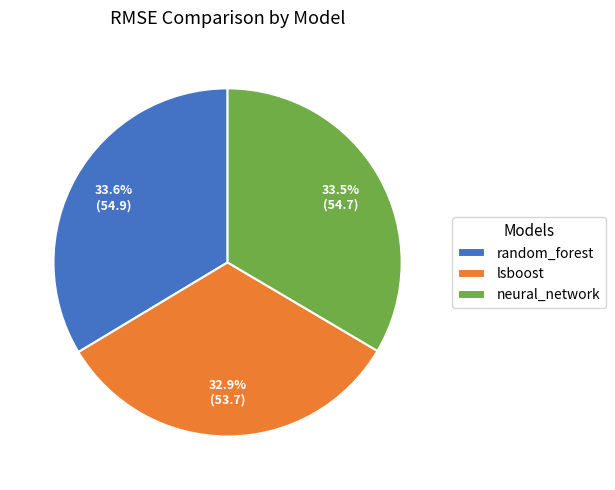

Does random_forest account for over 50% of the chart?

No